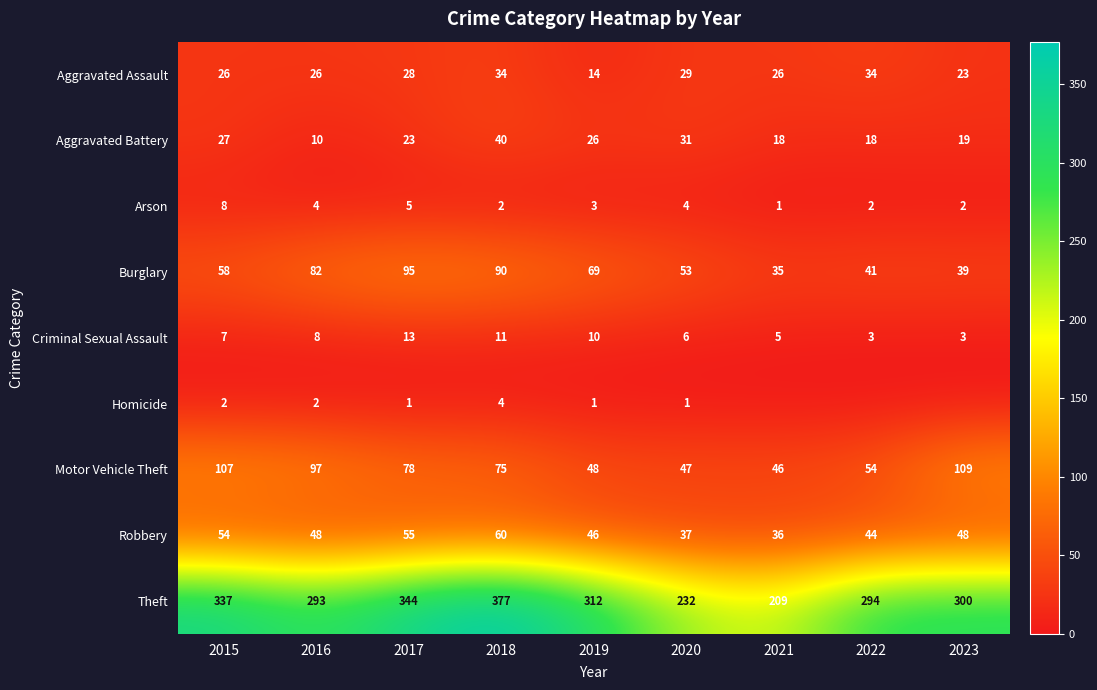

Count the Criminal Sexual Assault values in the range 5 to 10.

5